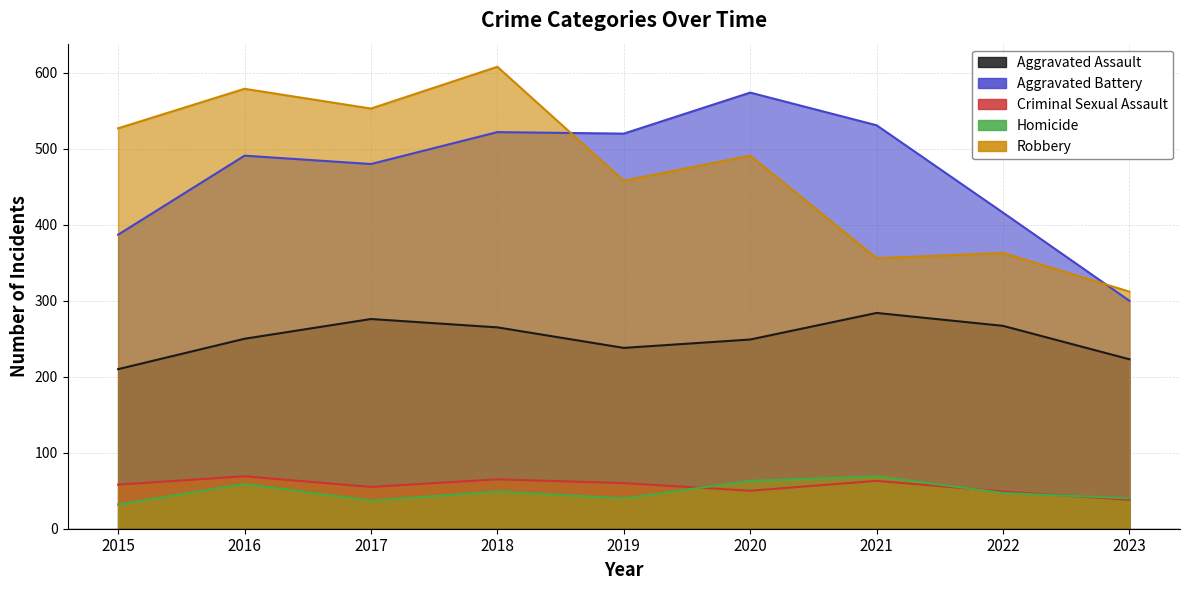

True or false: Homicide has more than 1 points higher than both neighbors.

True